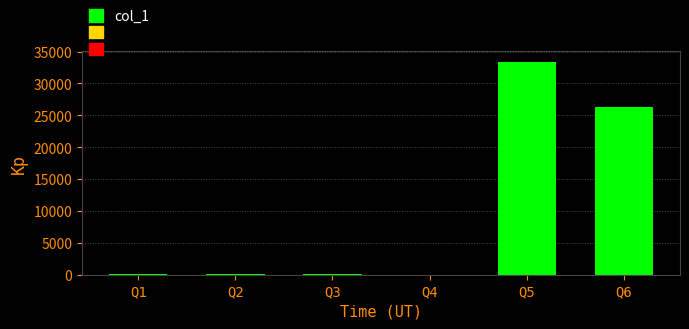

Which label corresponds to the largest value in the chart?

Q5